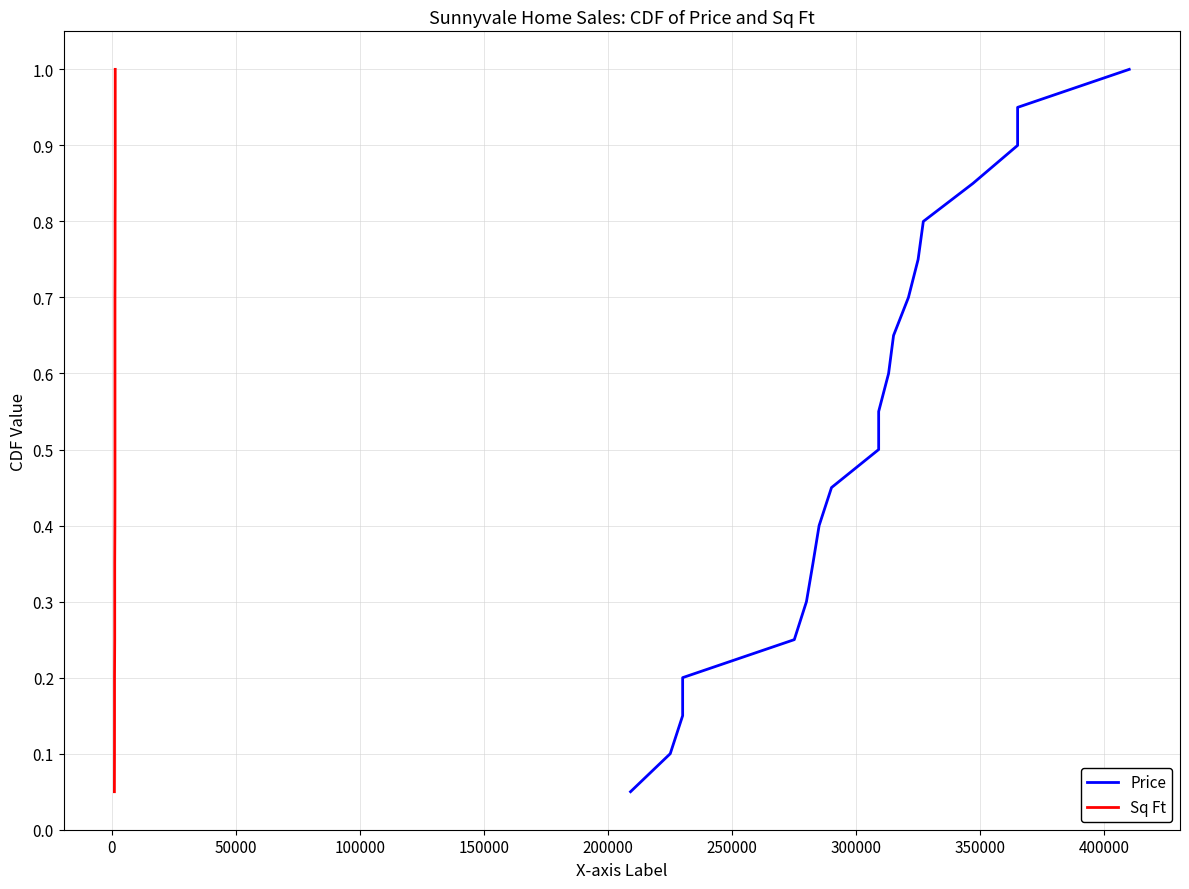

True or false: Sq Ft has a value of 0.3 at 150000.

False